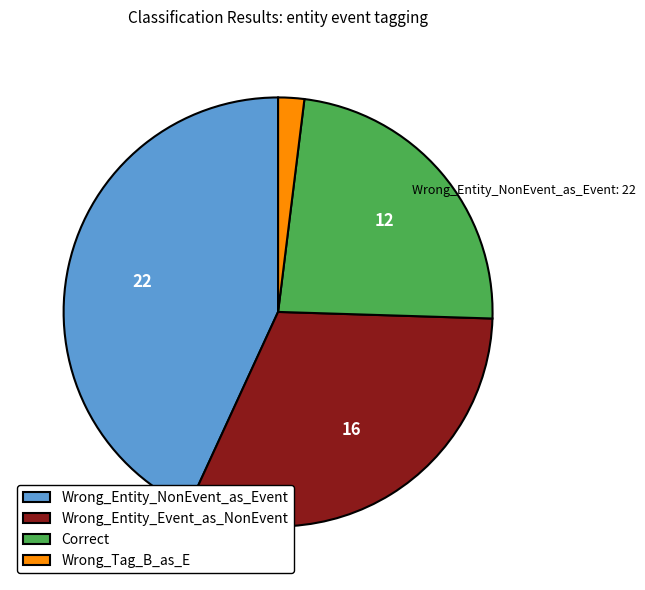

Is there any slice that represents more than half of the pie?

No